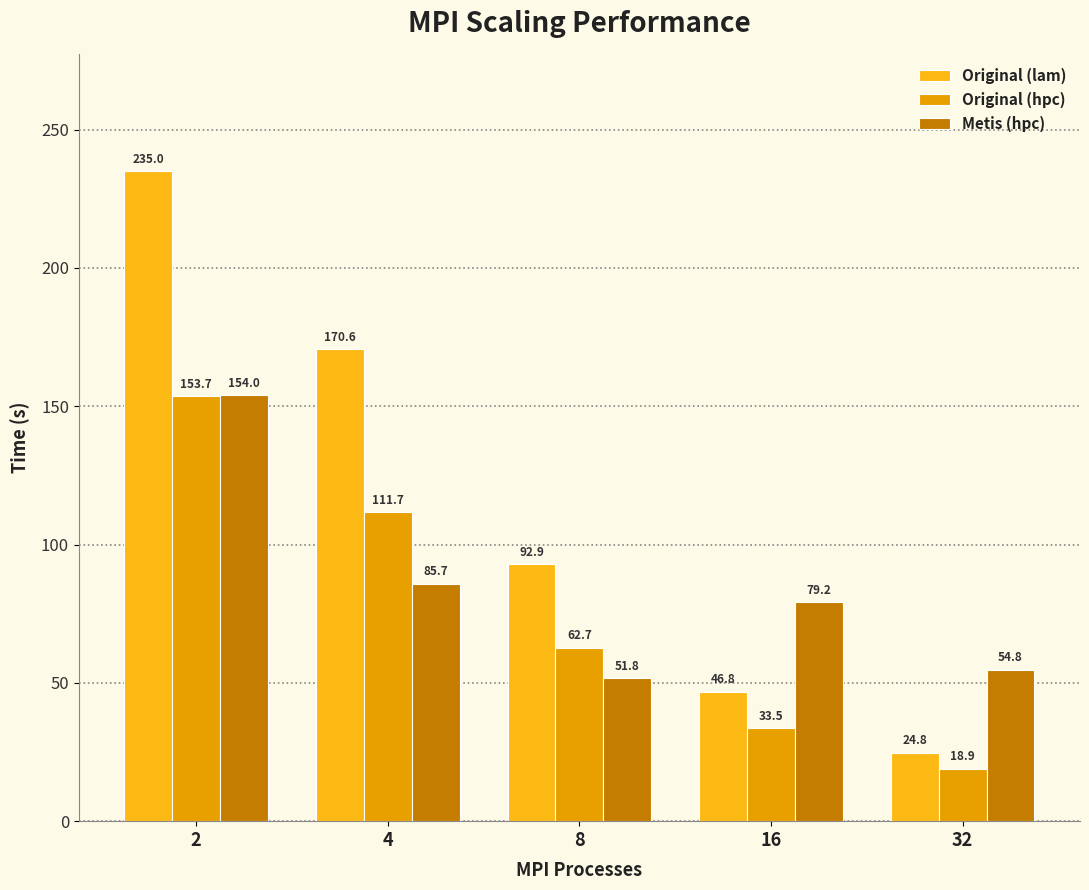

What is the difference between the highest and lowest values at 4?

84.9